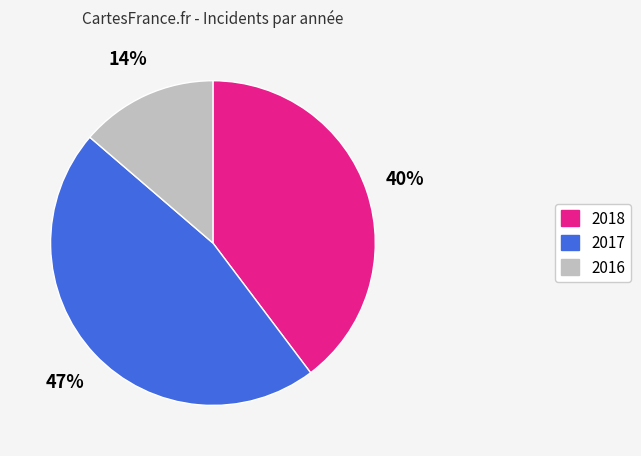

To the nearest percent, what is the difference between the 2016 and 2017 slice percentages?

33%